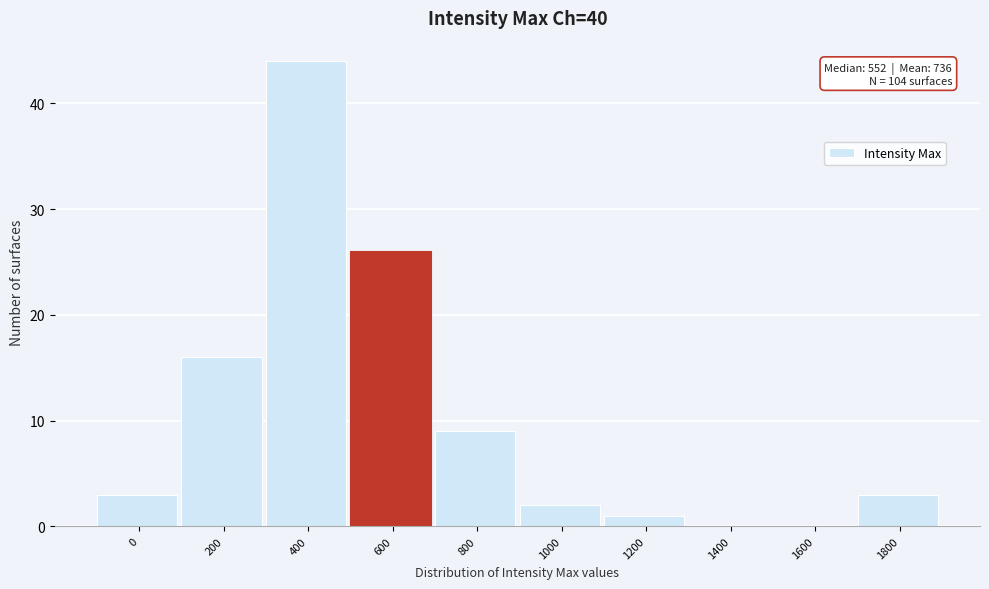

Reading left to right, extract all data points from this chart.

0=3	200=16	400=44	600=26	800=9	1000=2	1200=1	1400=0	1600=0	1800=3